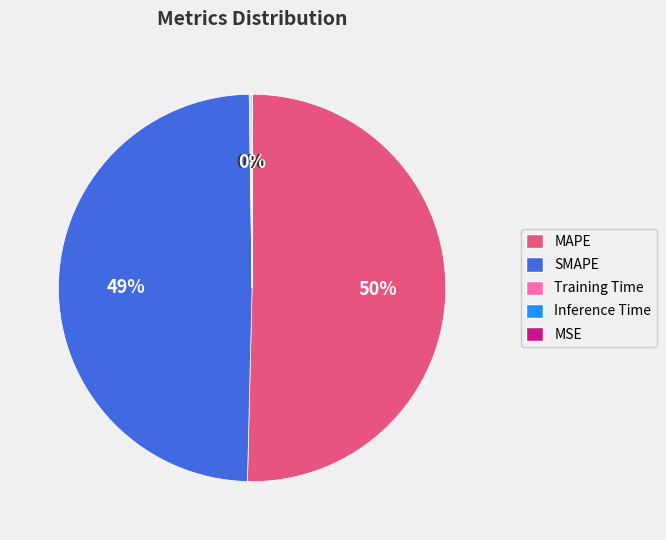

True or false: SMAPE accounts for 49% of the total.

True